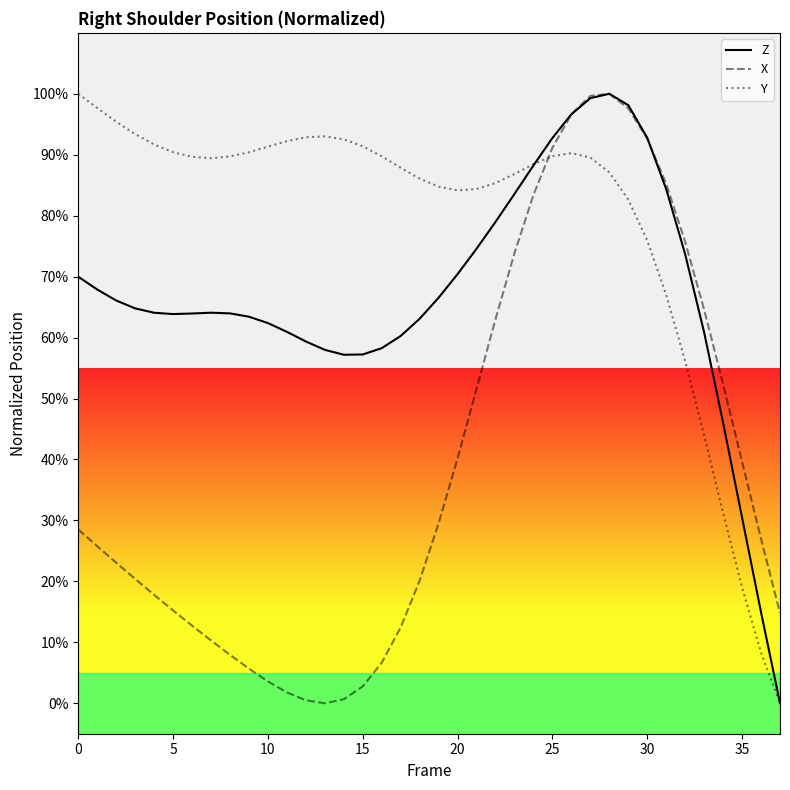

Count the number of data series in this chart.

3